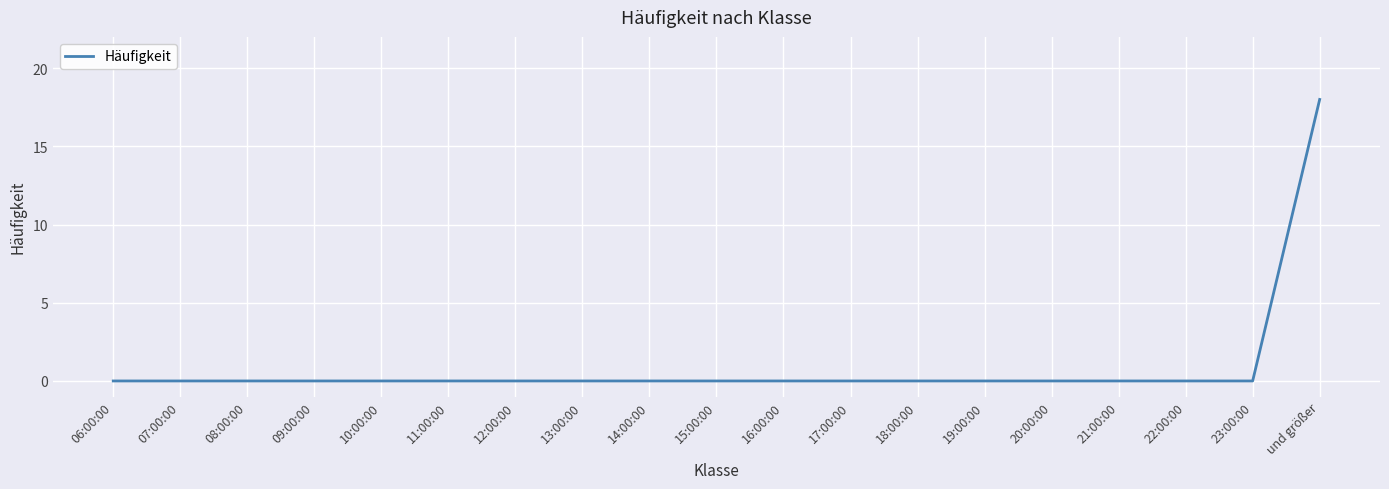

What is the greatest value displayed?

18